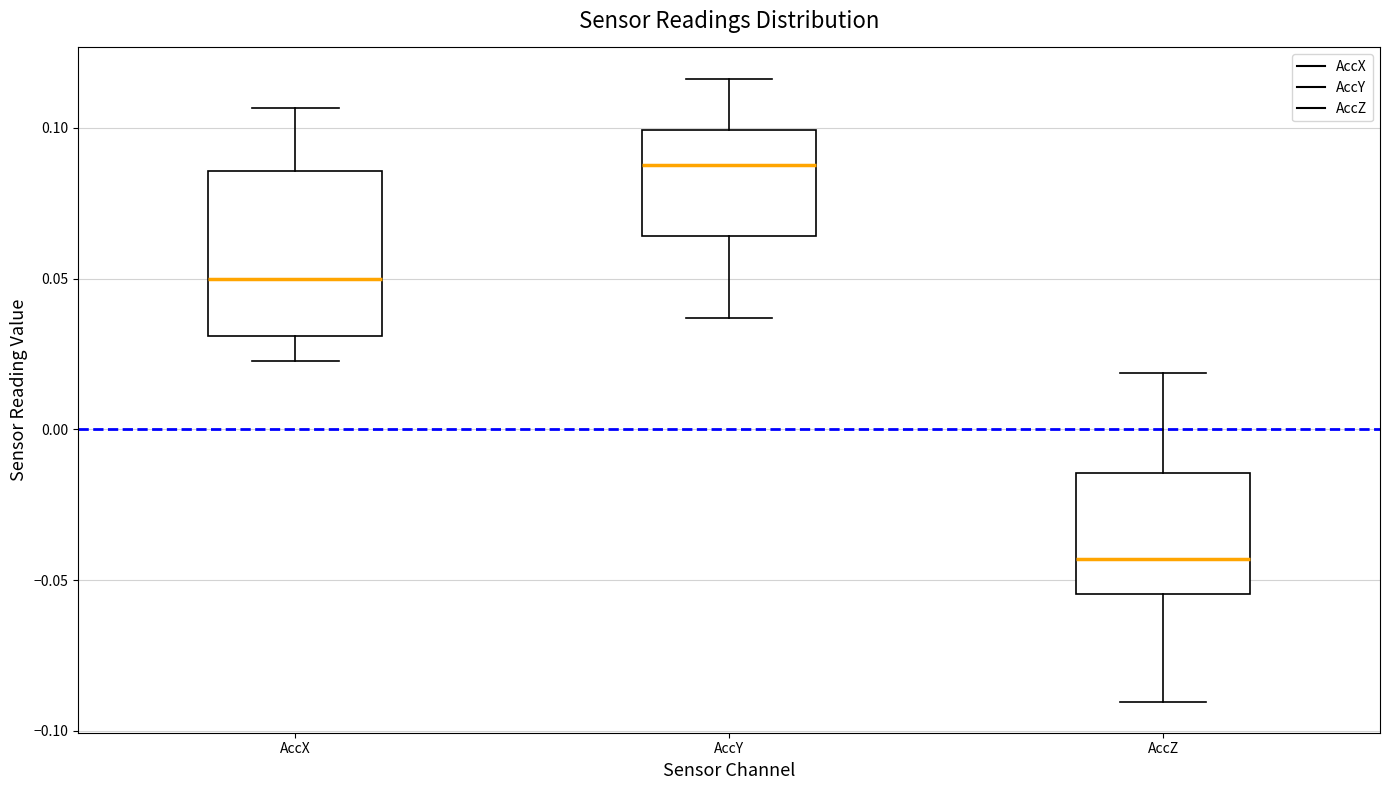

Which box has the lowest median line?

AccZ